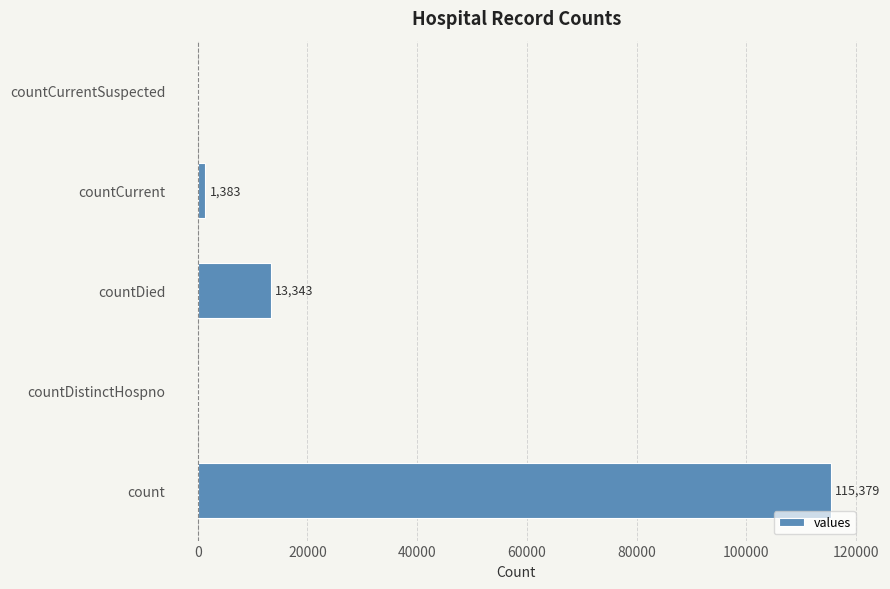

What is the maximum value shown in the chart?

115379